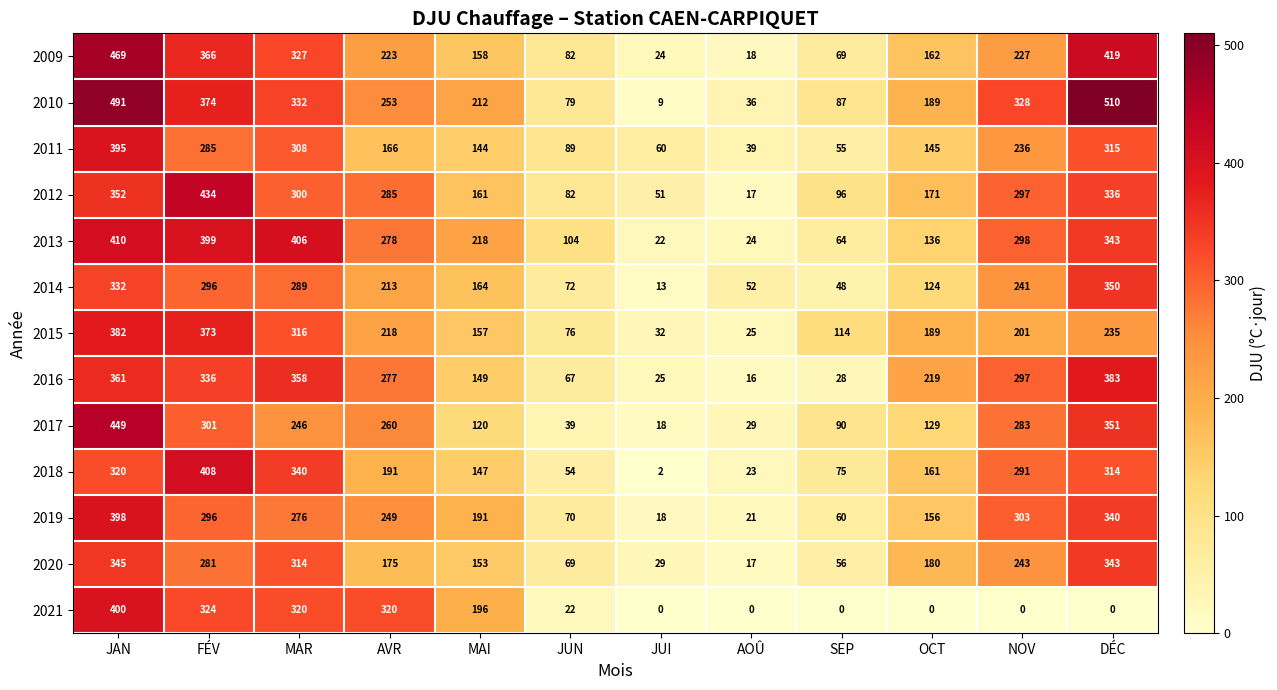

Which series has the largest total across all categories?

2010